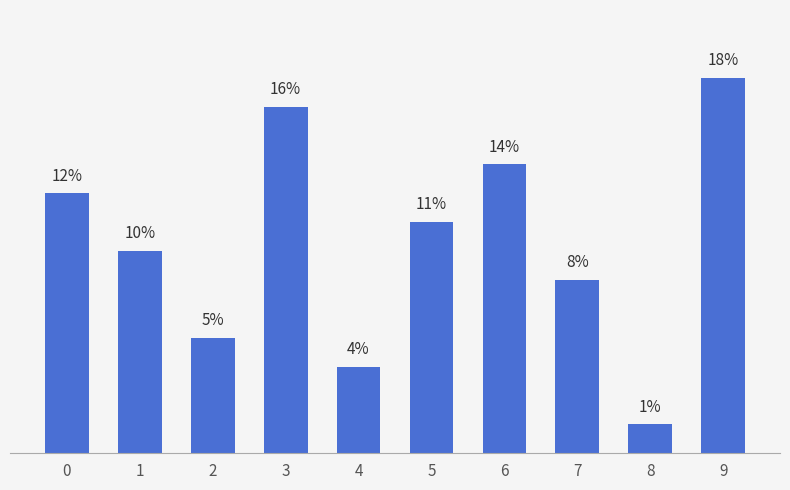

List the labels in order of value, largest first.

9, 3, 6, 0, 5, 1, 7, 2, 4, 8